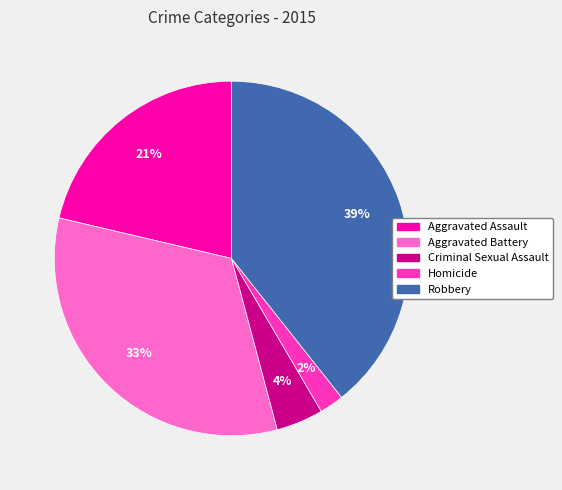

What is the ratio of the value at Robbery to the value at Aggravated Battery?

1.2